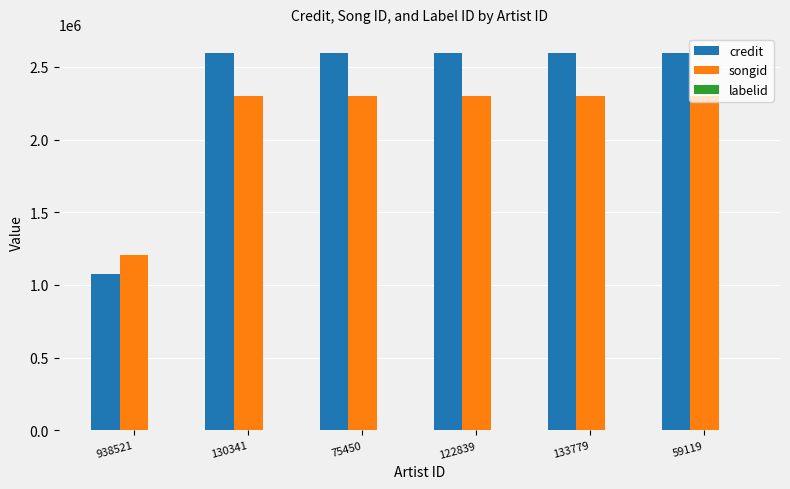

The value of credit at 133779 is 4276658. True or false?

False